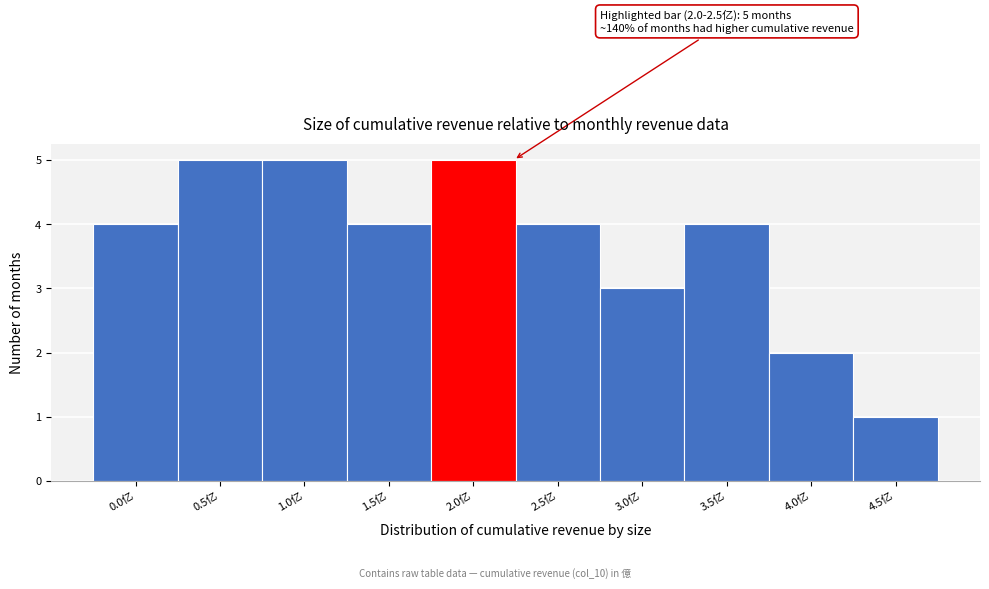

Reading right to left, extract all data points from this chart.

4.5亿=1	4.0亿=2	3.5亿=4	3.0亿=3	2.5亿=4	2.0亿=5	1.5亿=4	1.0亿=5	0.5亿=5	0.0亿=4